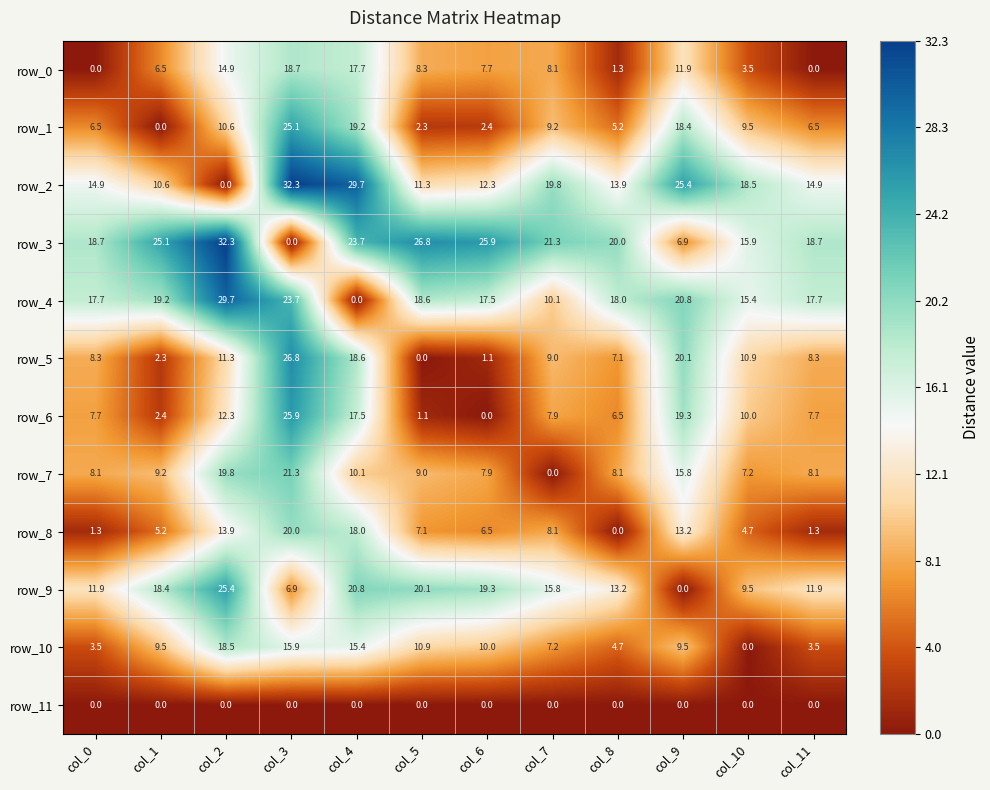

What is the difference between the maximum and minimum values in the row_4 series?

29.7